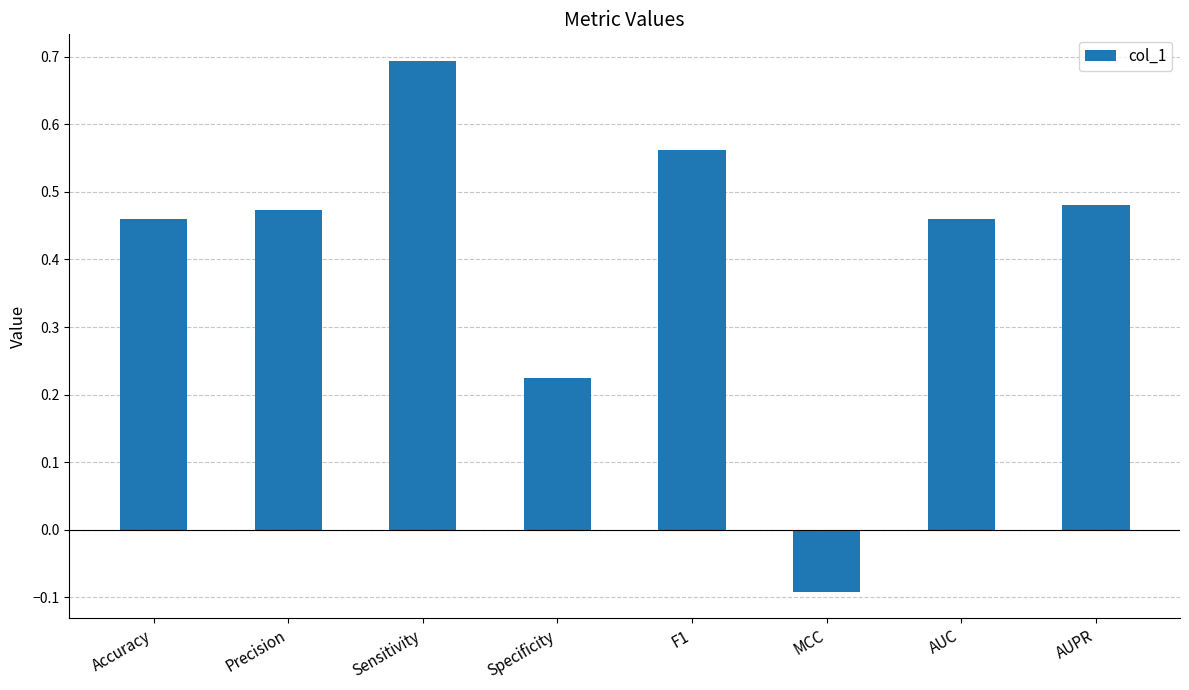

What position from the right is Accuracy?

8